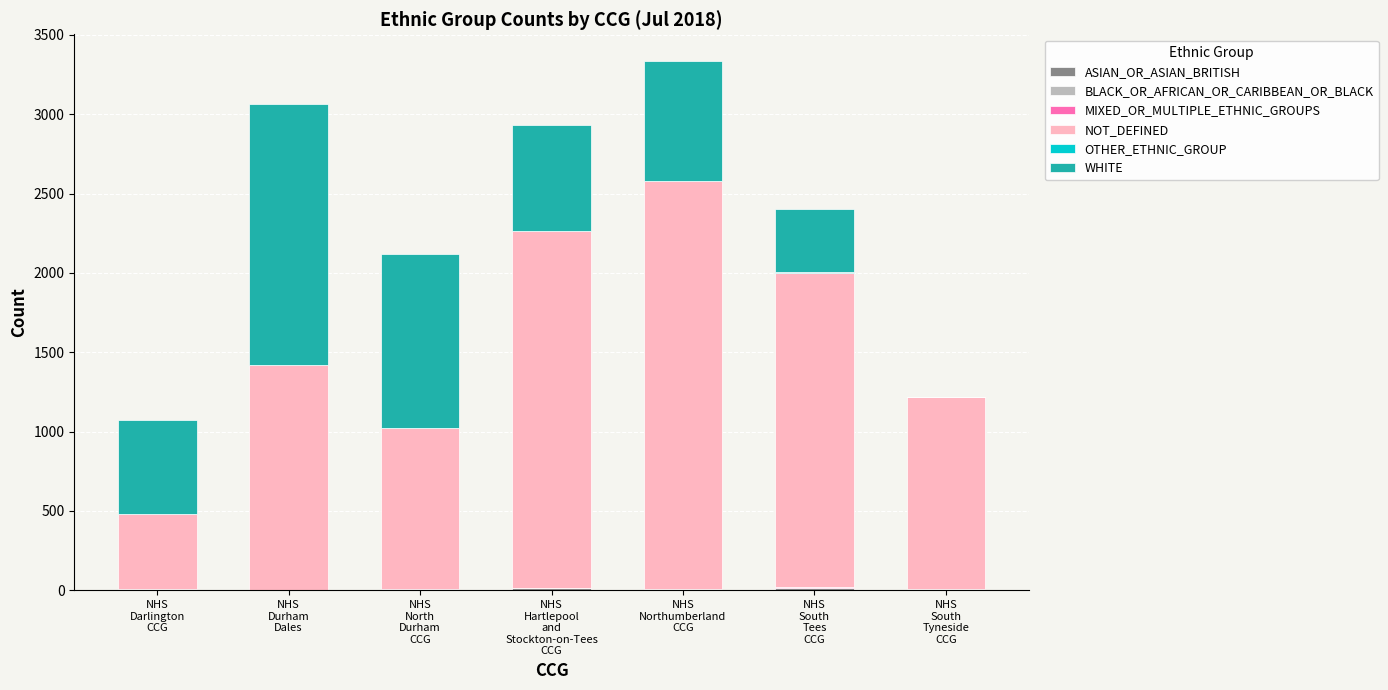

Which series has the largest total across all categories?

NOT_DEFINED